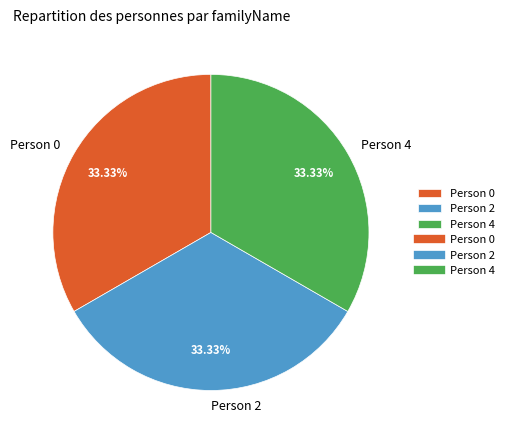

Does any single category account for the majority?

No